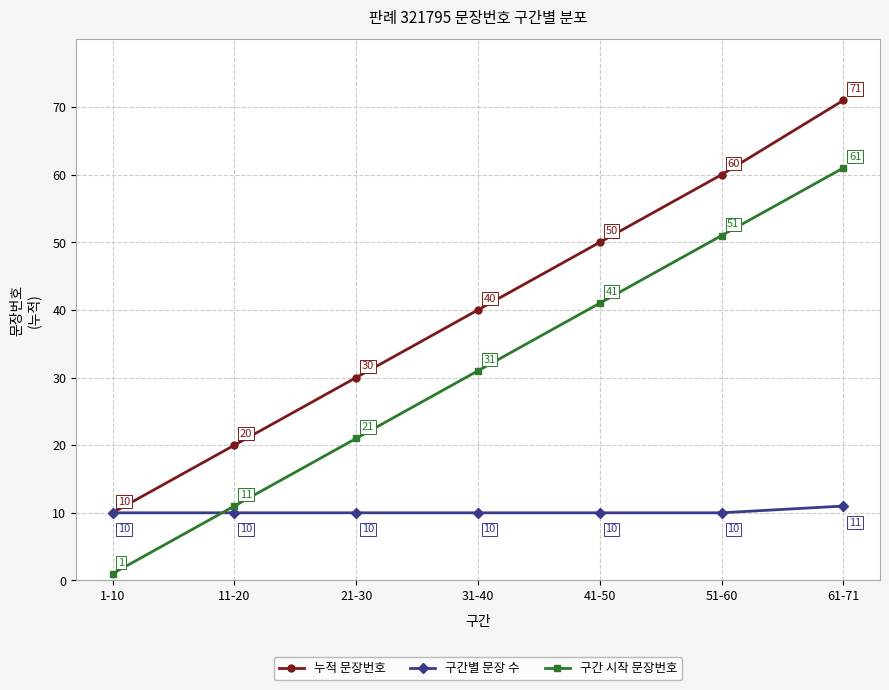

Which label corresponds to the smallest value in the chart?

1-10